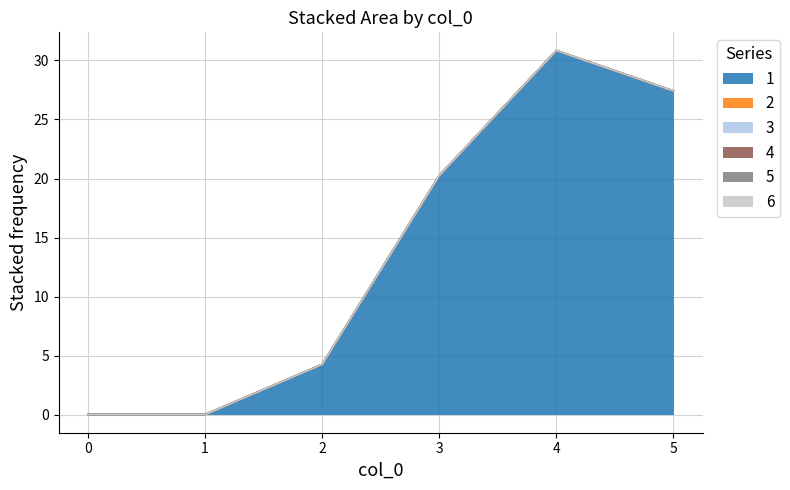

True or false: 6 and 4 cross at least once.

False